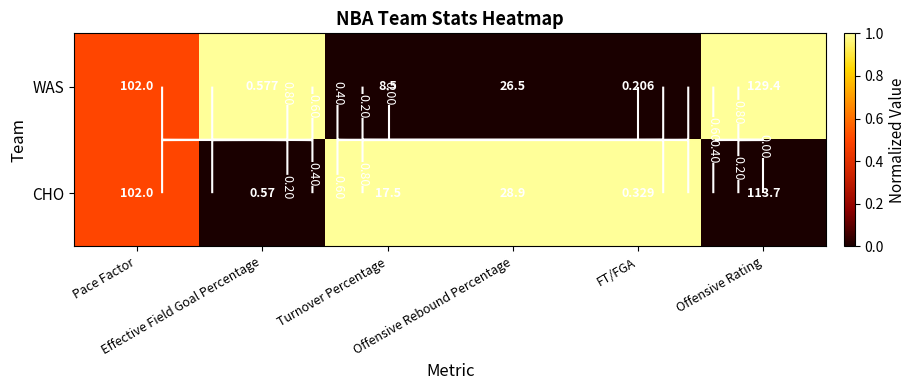

Between Pace Factor and Effective Field Goal Percentage, which is larger?

Effective Field Goal Percentage